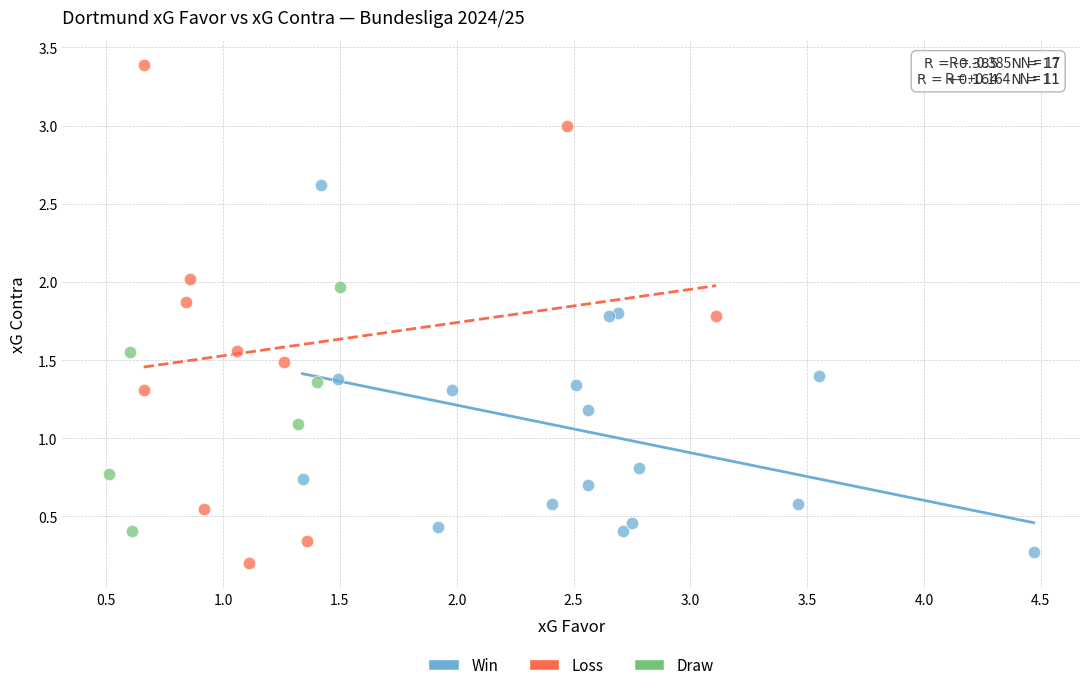

Which series reaches the maximum Y coordinate?

Loss